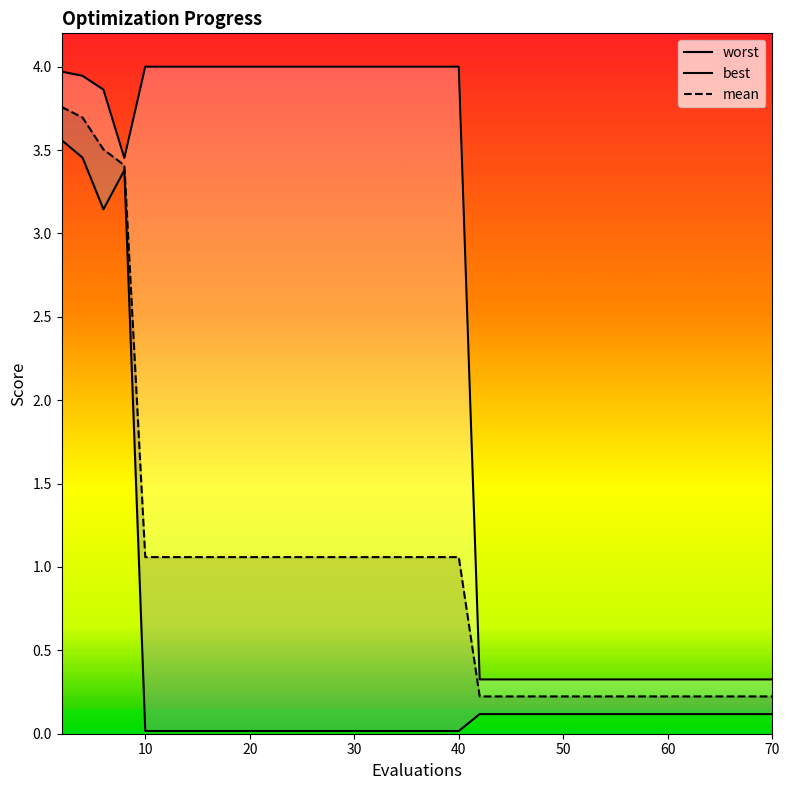

True or false: worst and best intersect in this chart.

False